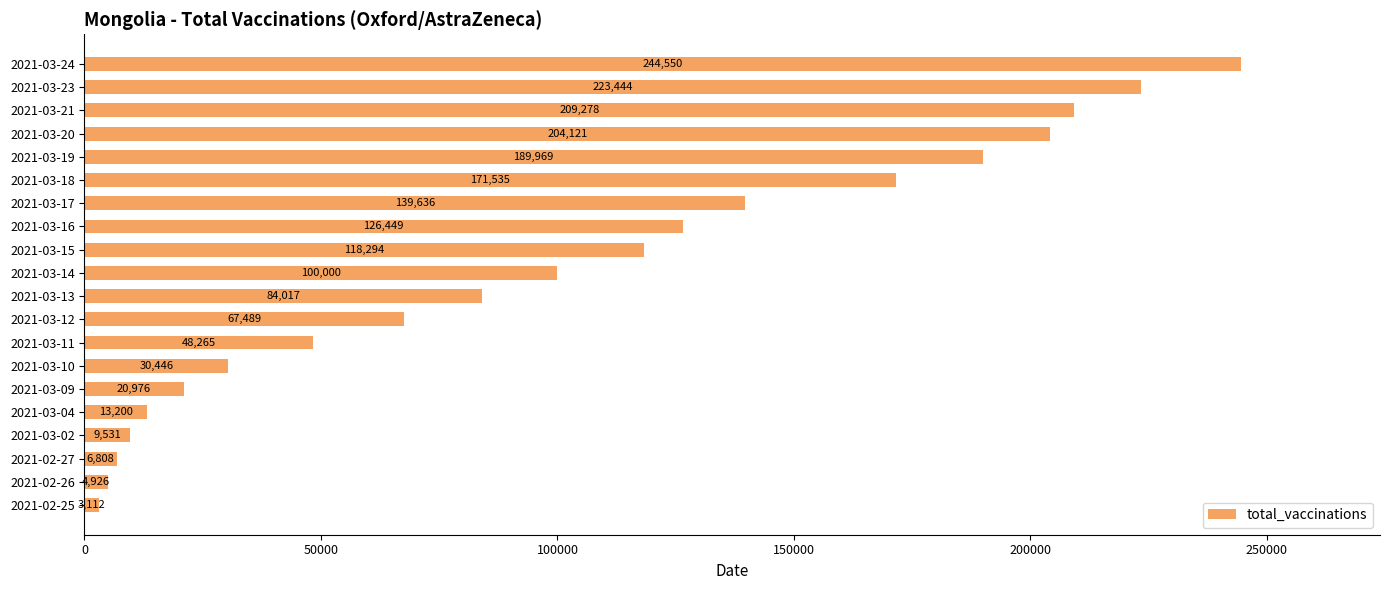

What is the approximate value at 2021-03-09?

20976